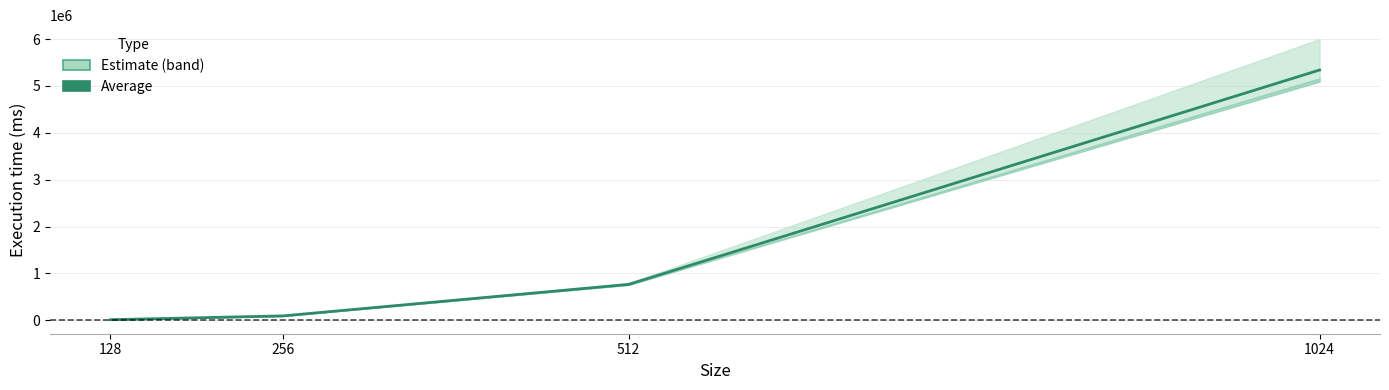

How many values are below 764813?

2